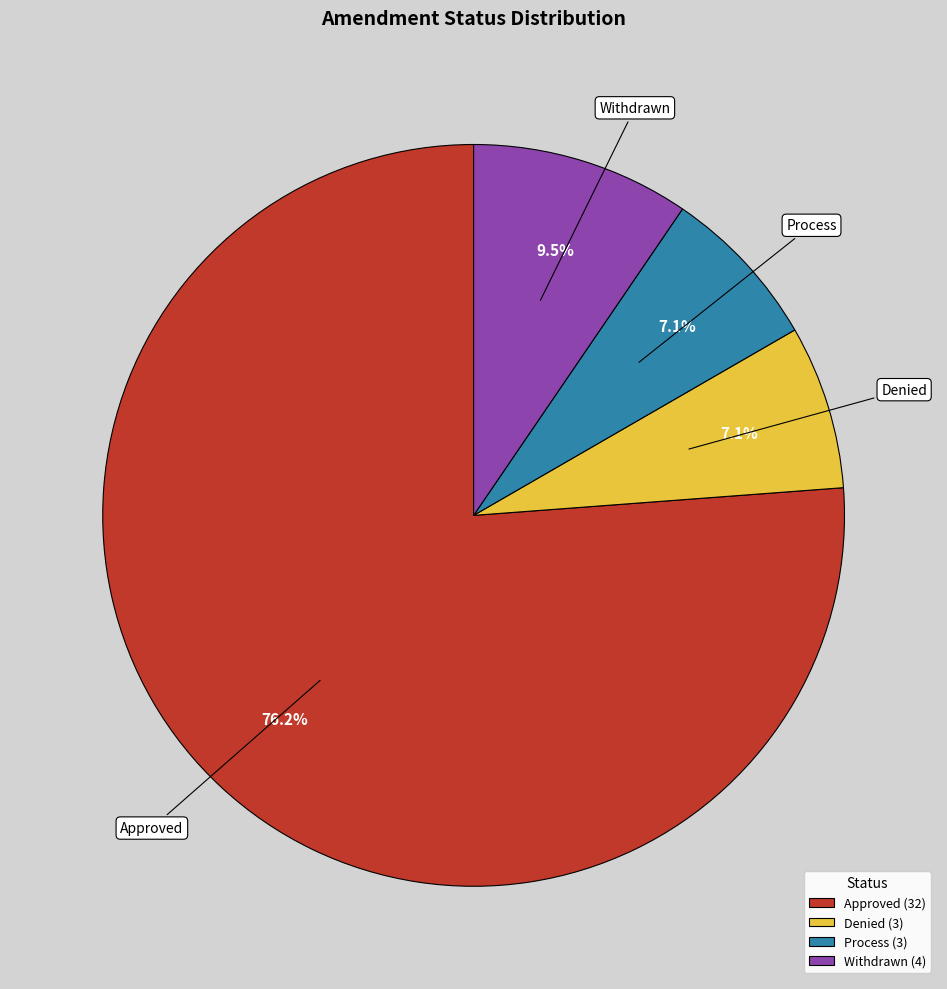

What is the ratio of the value at Approved to the value at Denied?

10.7